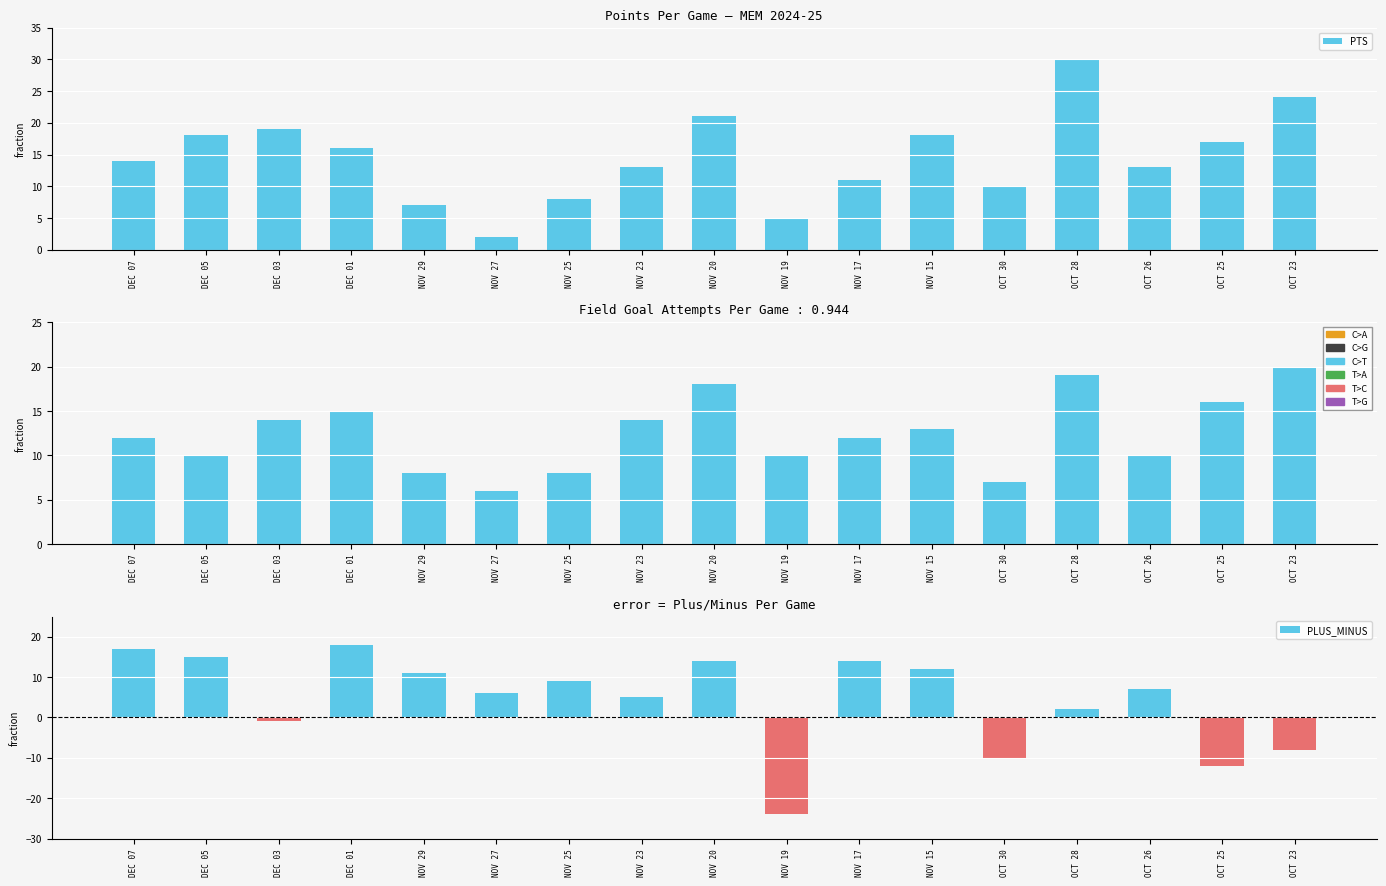

What is the maximum value for PLUS_MINUS?

18